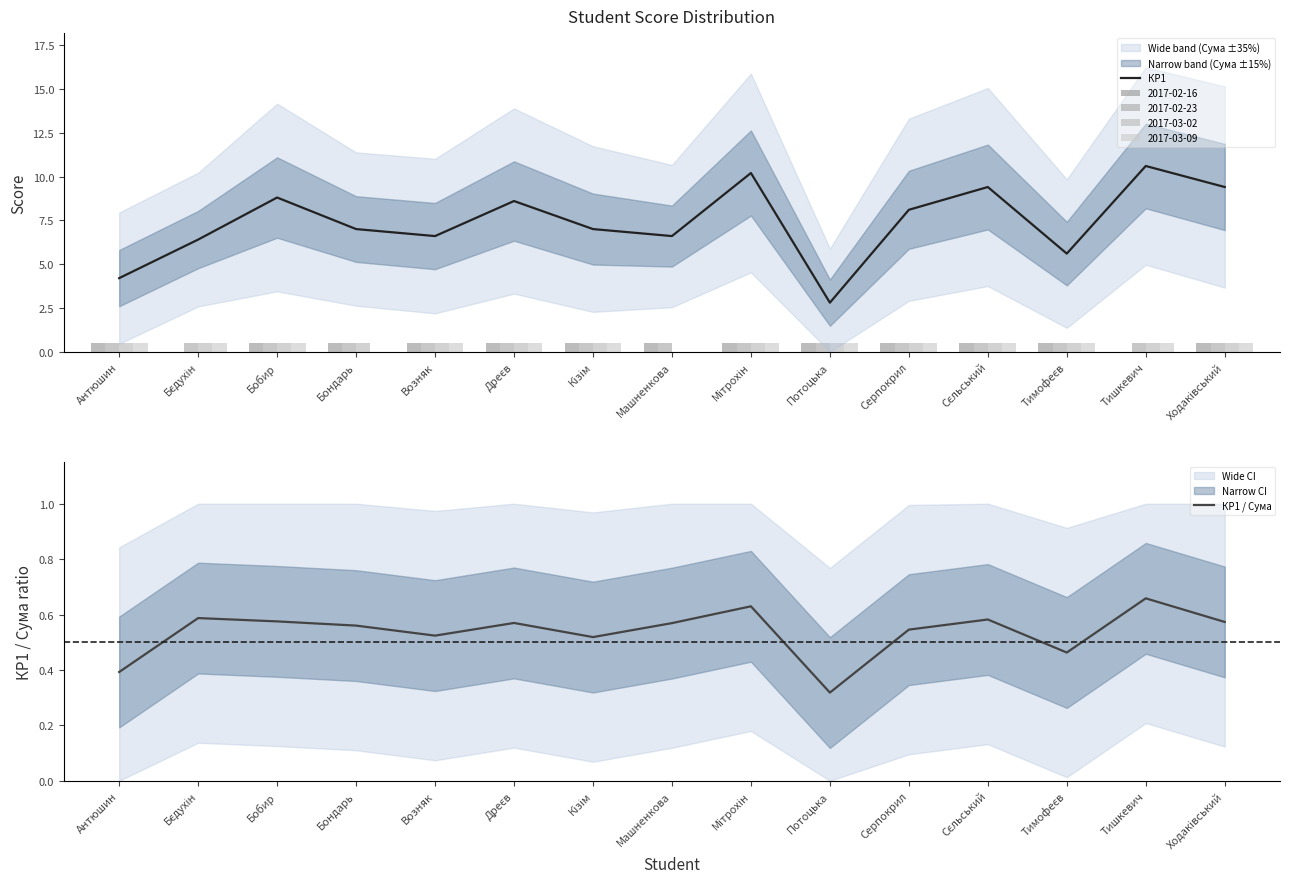

What is the total value across all series at Бобир?

9.4